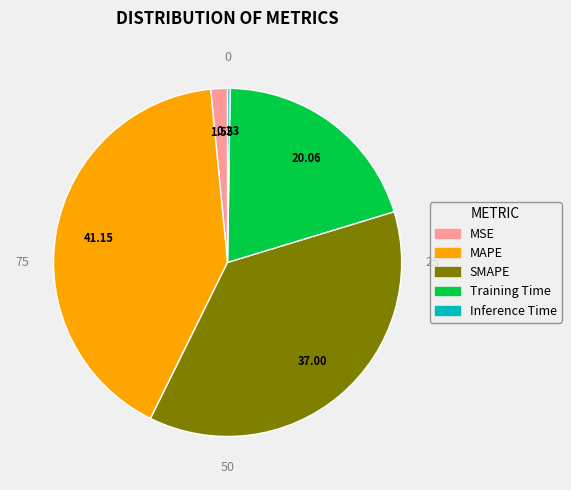

Between SMAPE and MSE, which is larger?

SMAPE